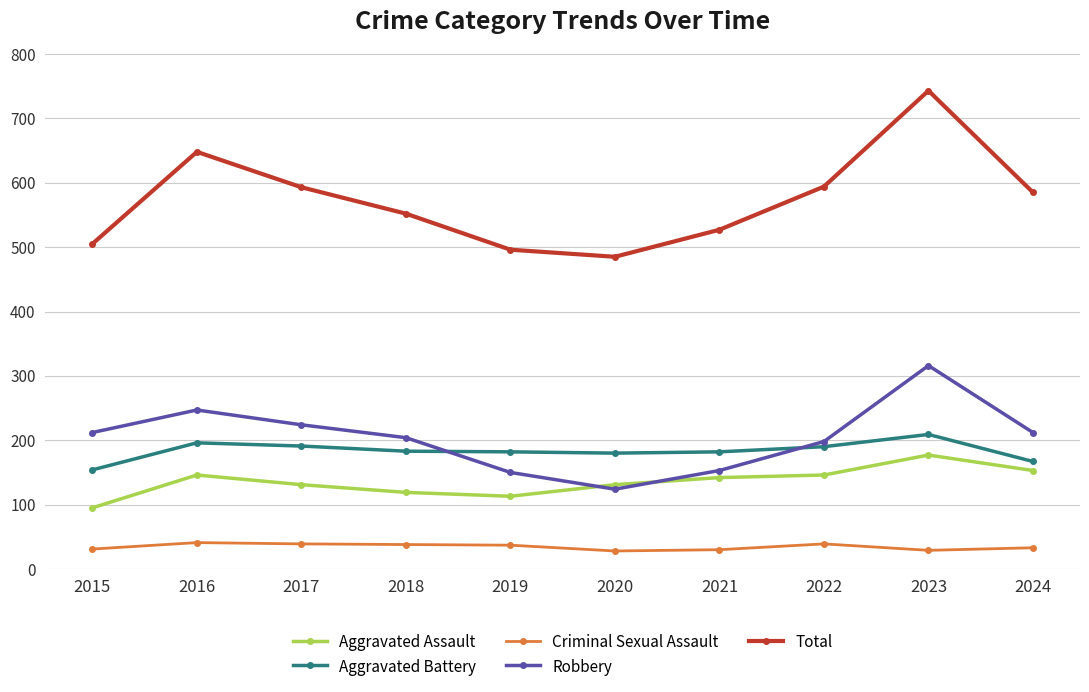

List the series in order of their peak value, lowest first.

Criminal Sexual Assault, Aggravated Assault, Aggravated Battery, Robbery, Total